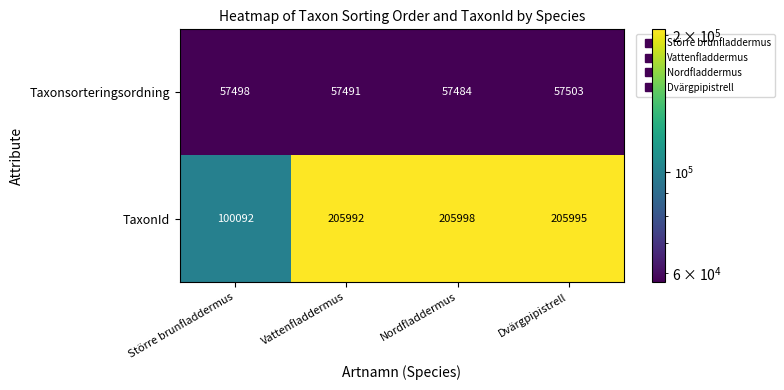

Reading right to left, list all the values displayed in this chart.

Taxonsorteringsordning: Dvärgpipistrell=57503	Nordfladdermus=57484	Vattenfladdermus=57491	Större brunfladdermus=57498
TaxonId: Dvärgpipistrell=205995	Nordfladdermus=205998	Vattenfladdermus=205992	Större brunfladdermus=100092